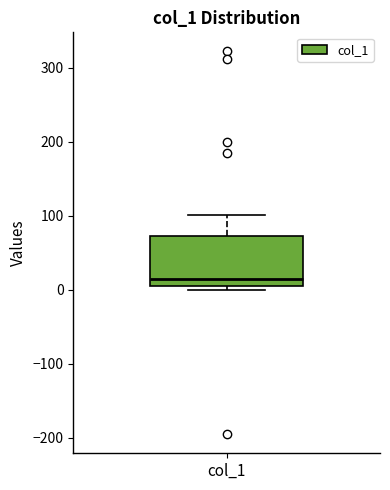

Read this box plot against the y-axis: the position of the median line, the range covered by the box, and the ends of both whiskers. The values are not printed on the chart, so give them approximately, as read against the axis.

median 10, box 0 to 70, whiskers 0 (just below the box's lower edge) to 100